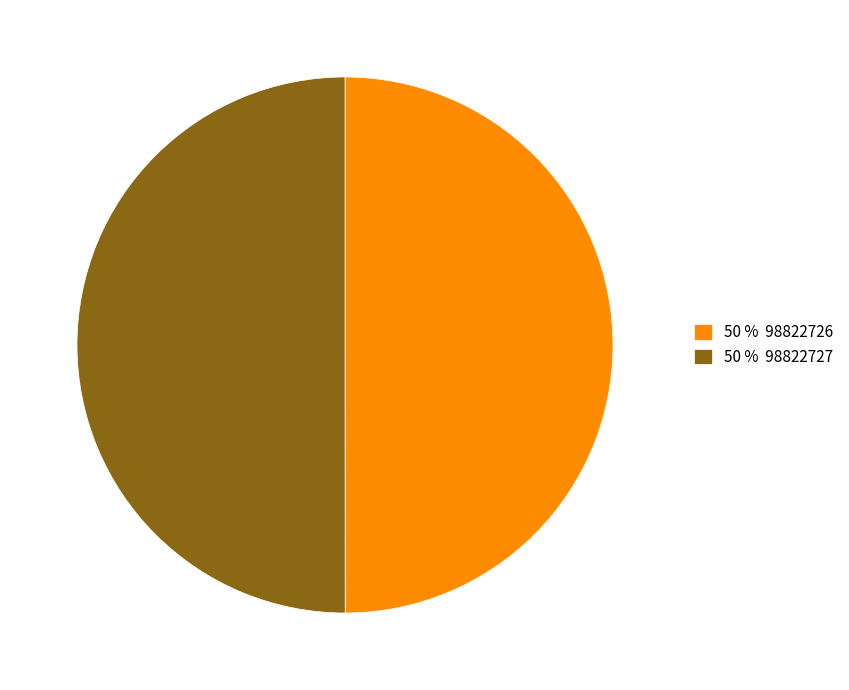

Is it true that 50 % 98822727 is 50% of the pie?

True